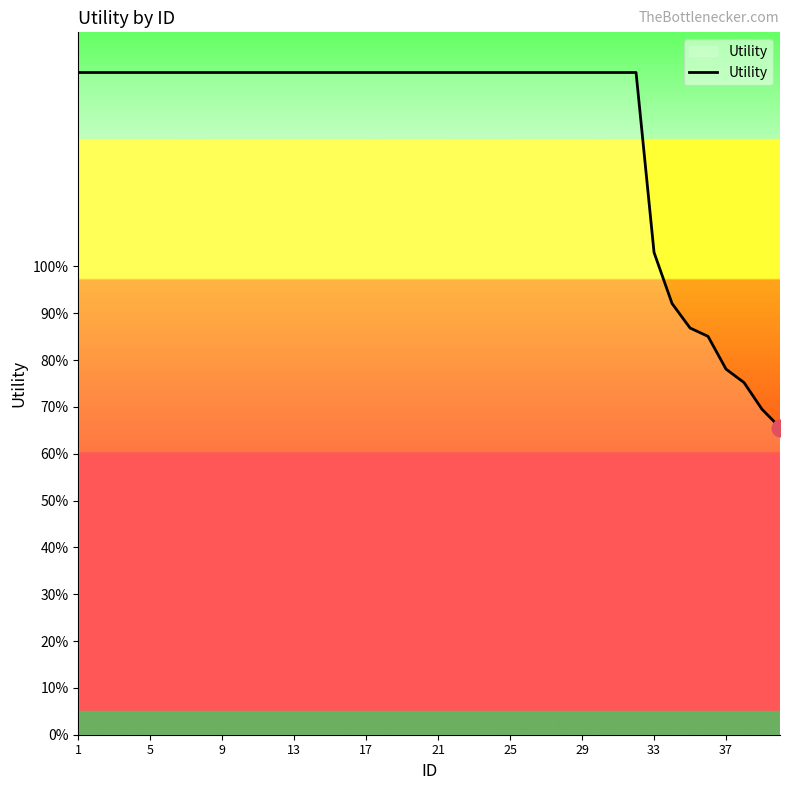

Does the chart display data point markers on the line(s)?

No